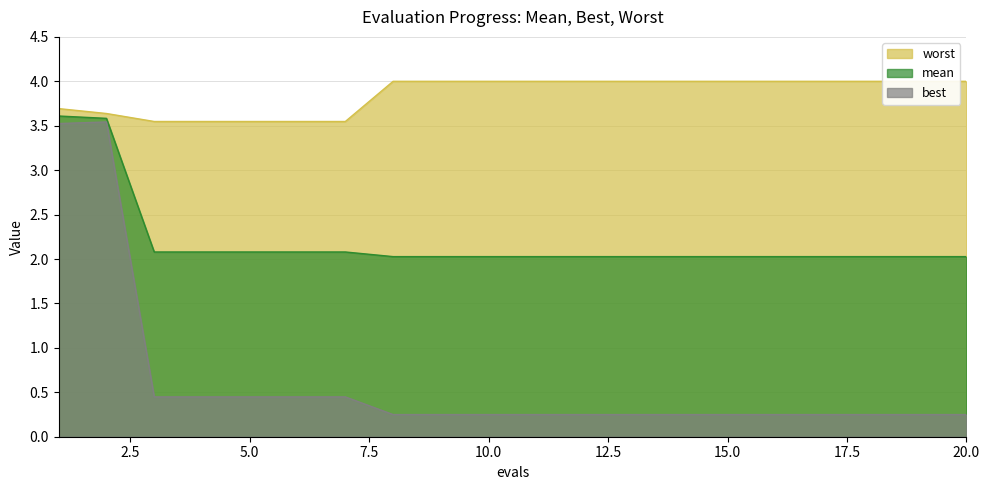

How many series are shown in this chart?

3